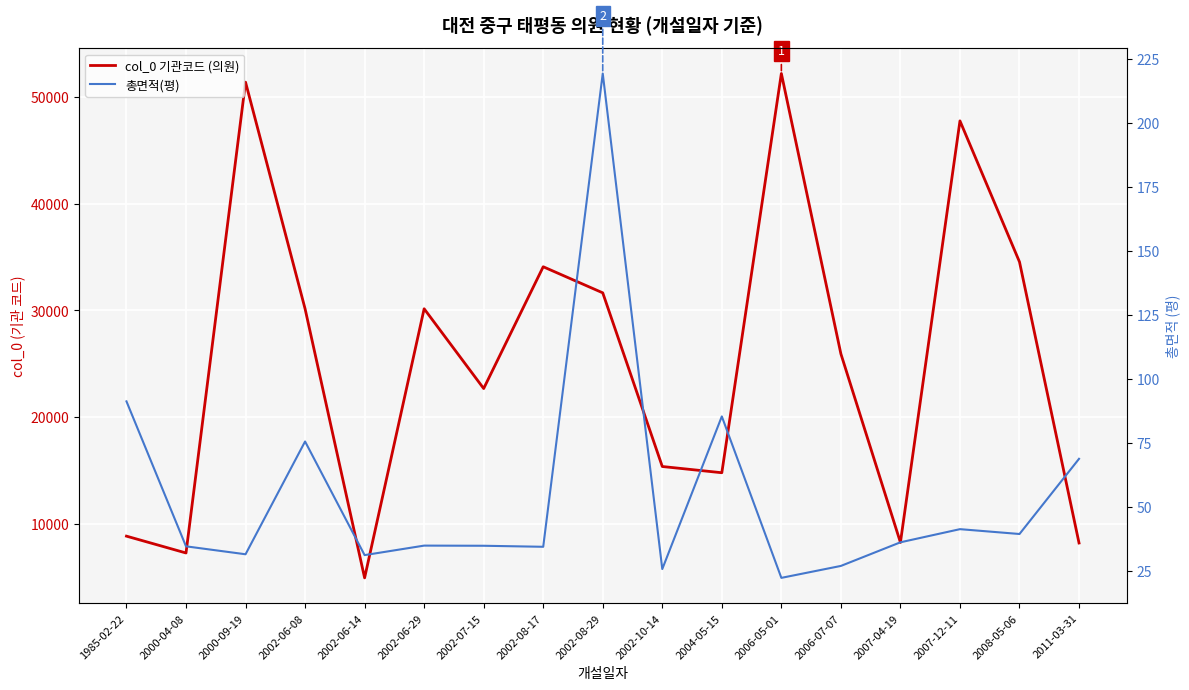

What is the difference between the highest and lowest values at 2008-05-06?

34512.6